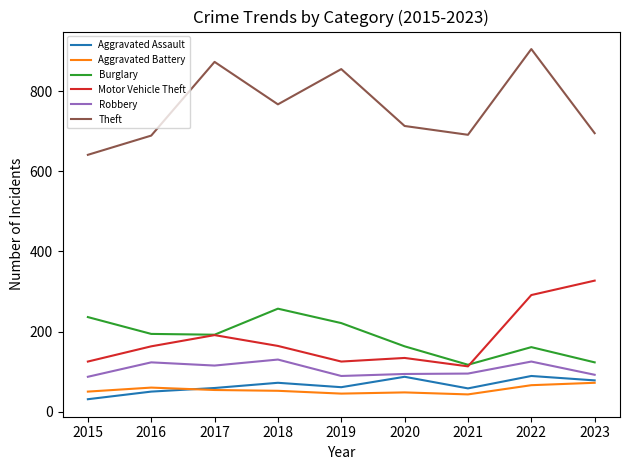

The value of Burglary at 2018 is 363. True or false?

False